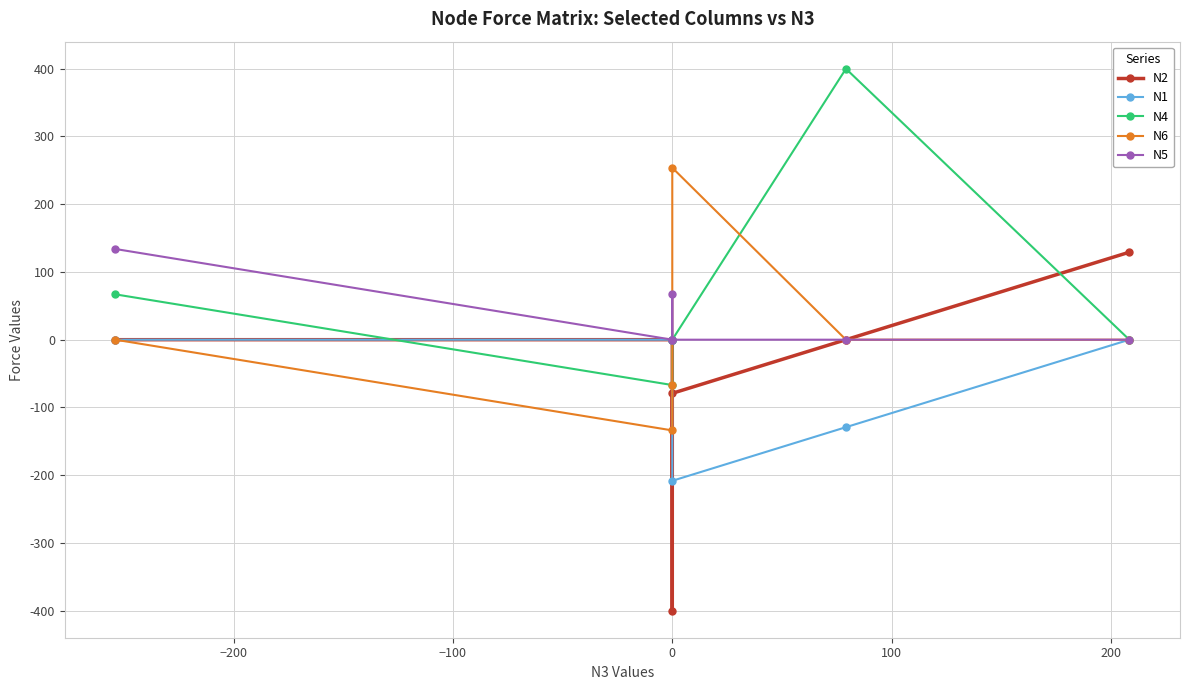

How many interior local peaks does the N4 series have?

1